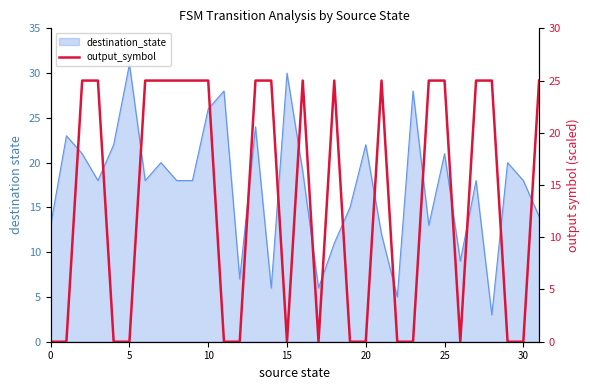

Does the chart display data point markers on the line(s)?

No